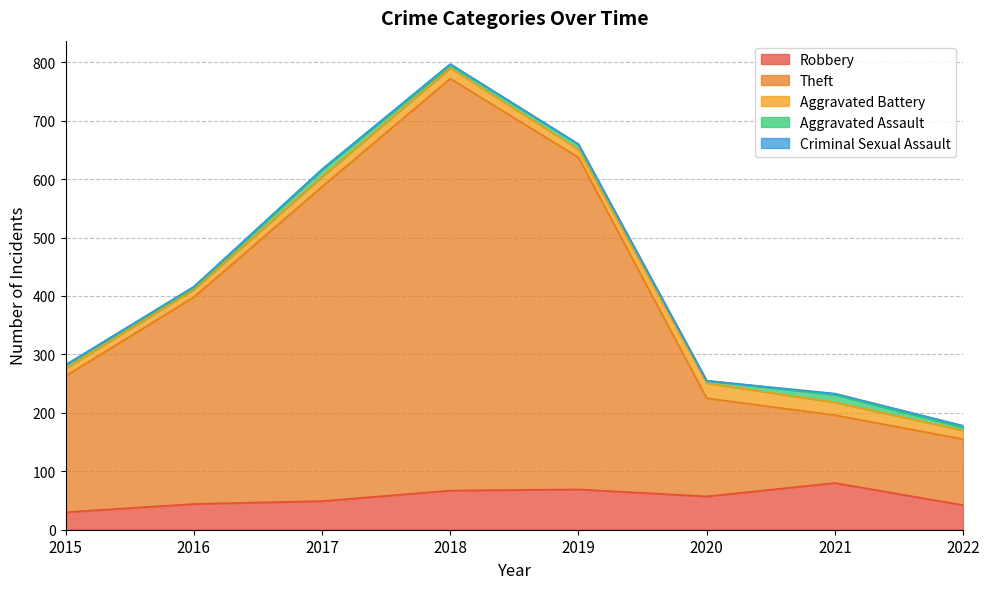

Which series changed the most between 2016 and 2018?

Theft